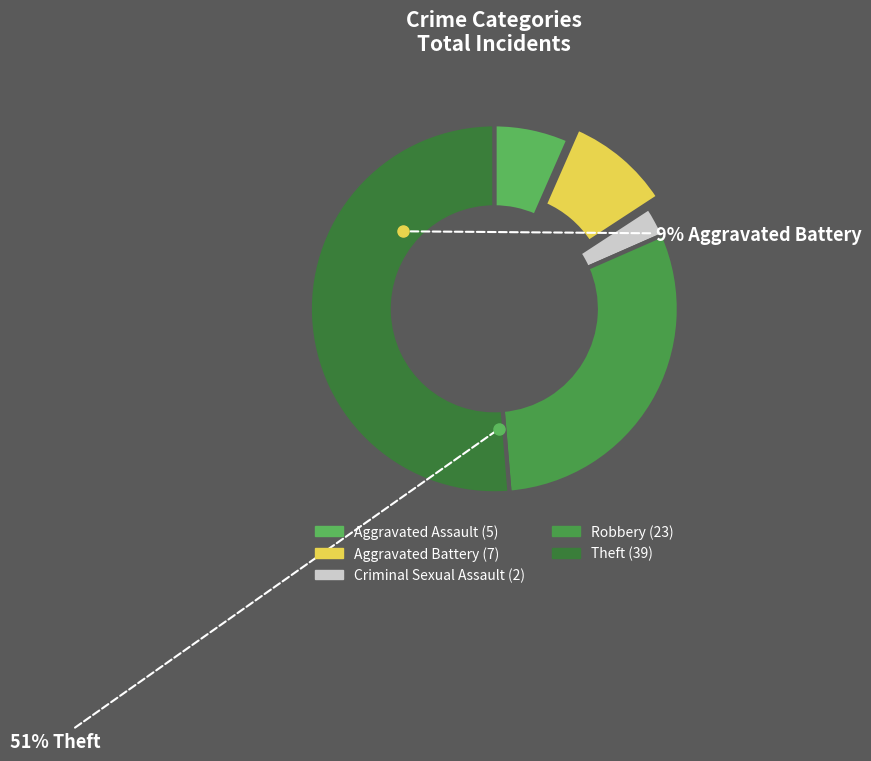

Is the sum of Robbery and Criminal Sexual Assault greater than half?

No